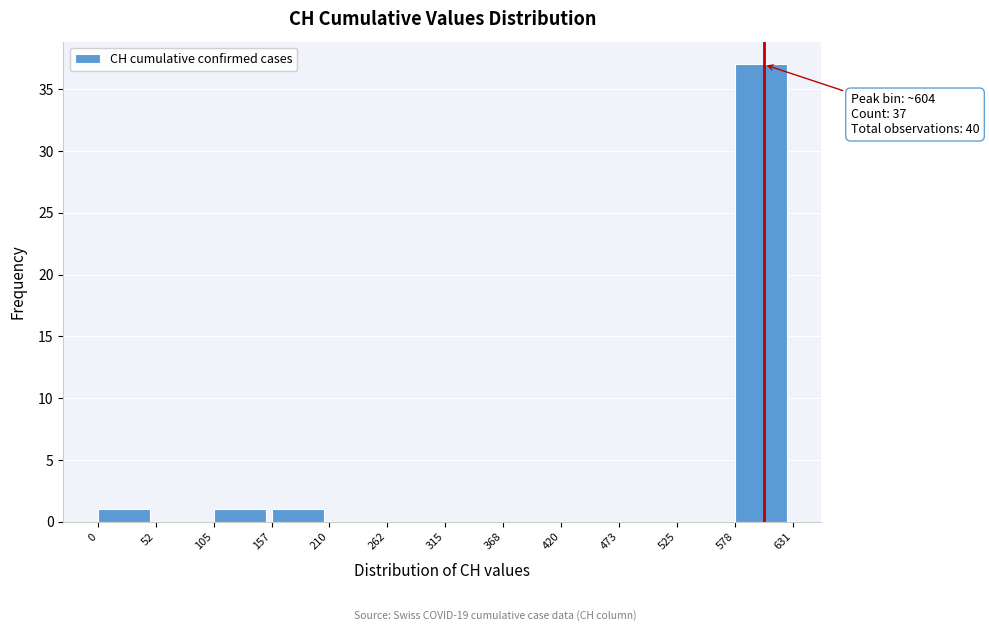

Over which range of the x-axis is the bar tallest?

578 to 631